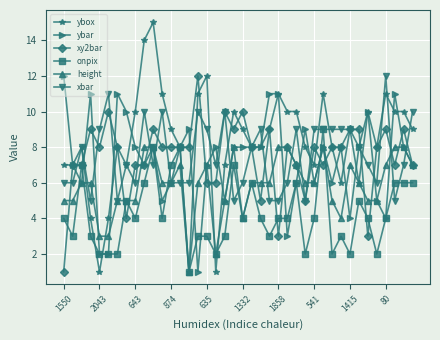

Which series has the widest spread of values?

ybox